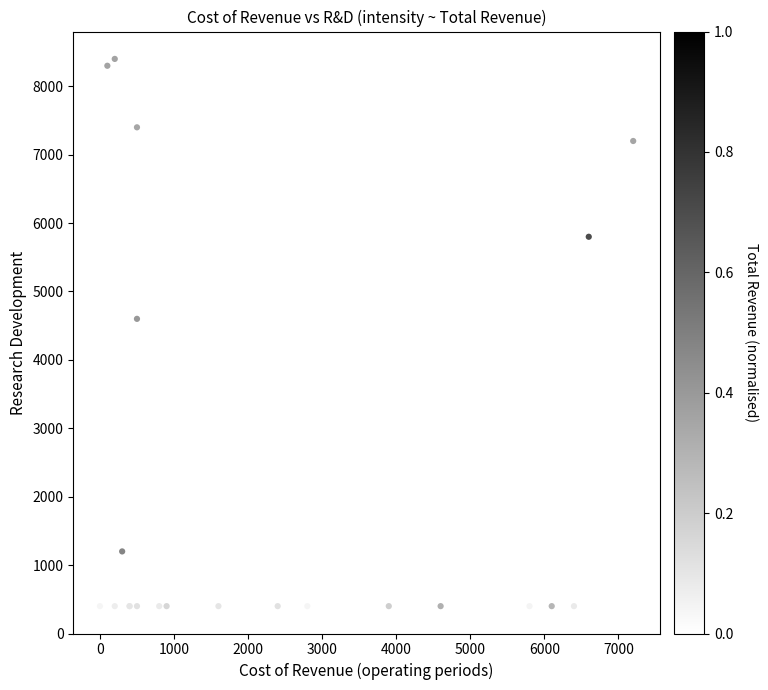

What Y value in the scatter plot is closest to 4400?

4600